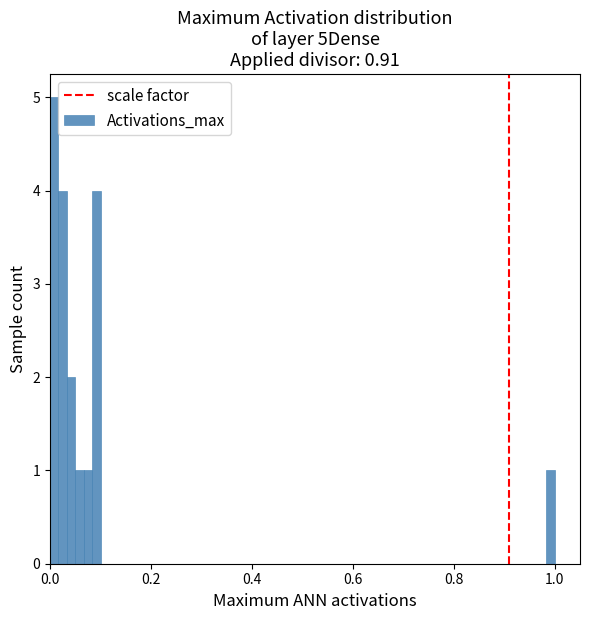

Read against the x-axis, roughly where is the centre of the tallest bar?

0.00